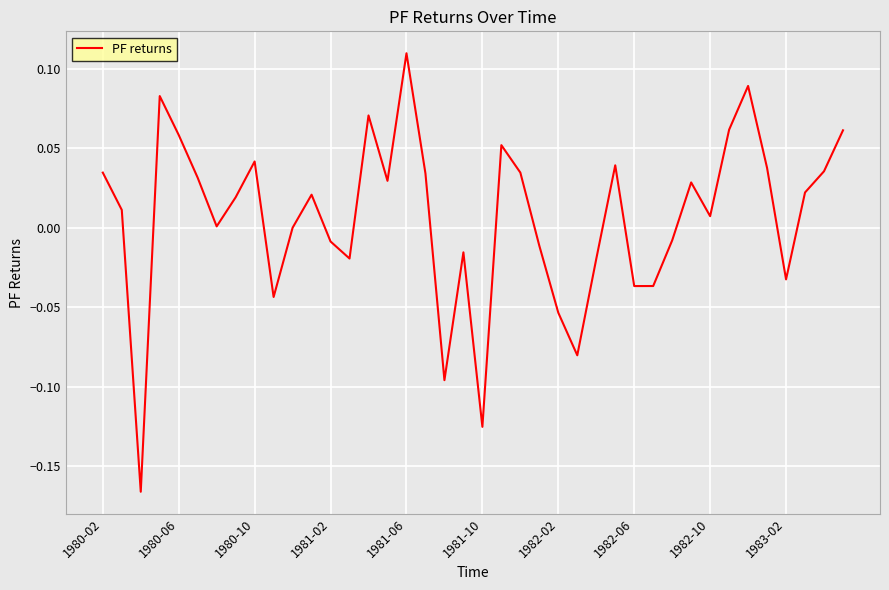

What is the difference between the maximum and minimum values?

0.3